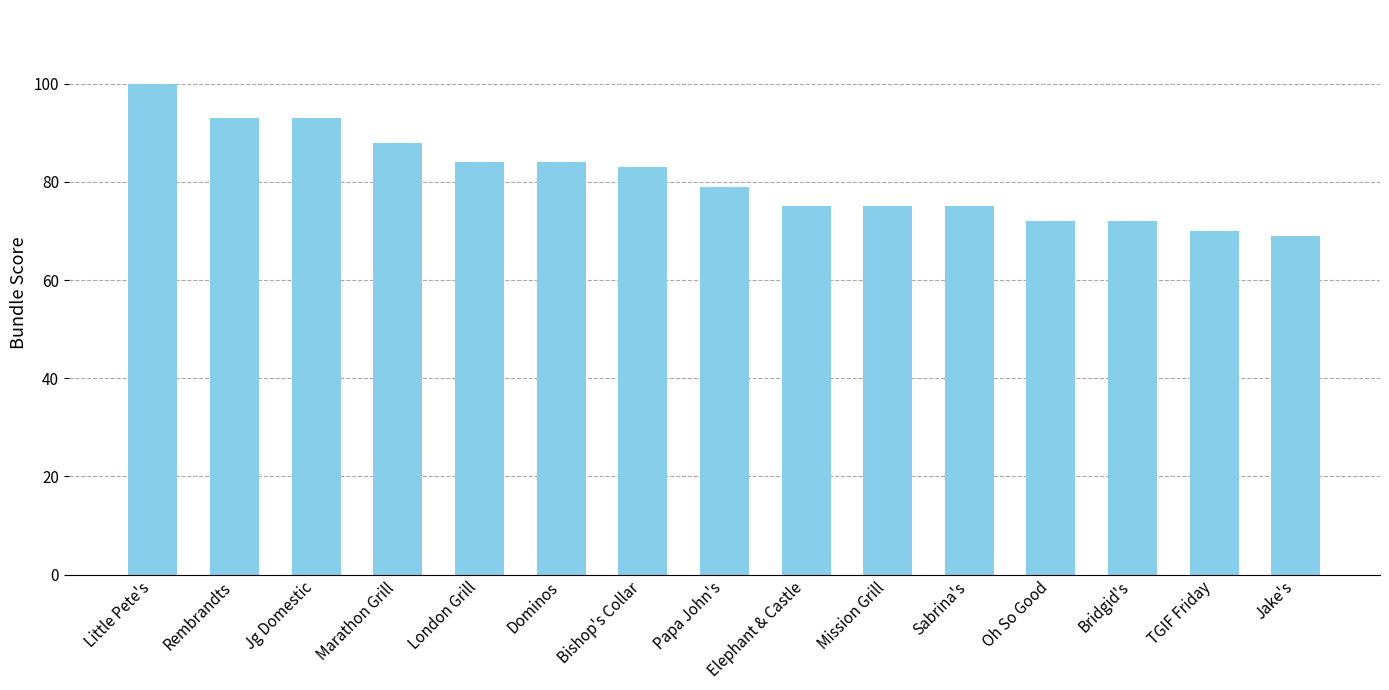

What position from the left is Mission Grill?

10